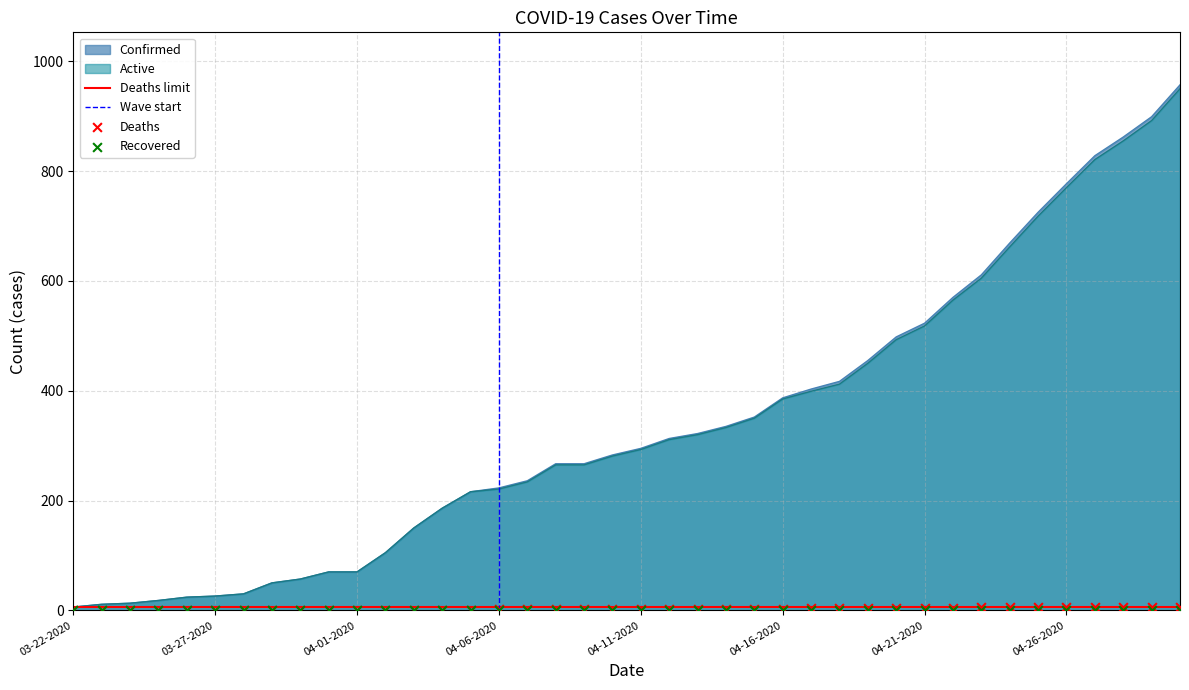

What is the total value across all series at 04-05-2020?

432